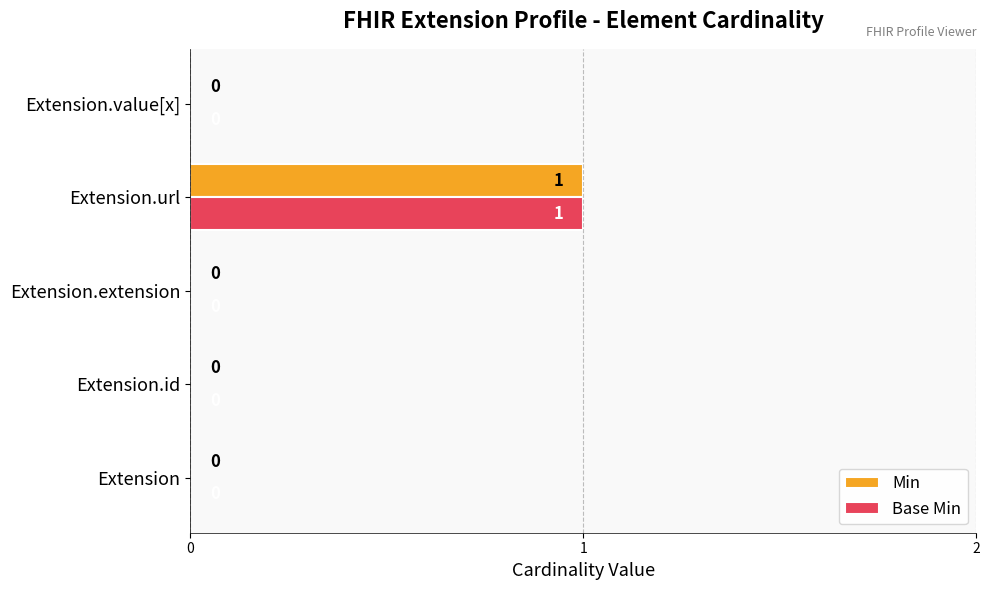

At which label does Base Min reach its peak?

Extension.url